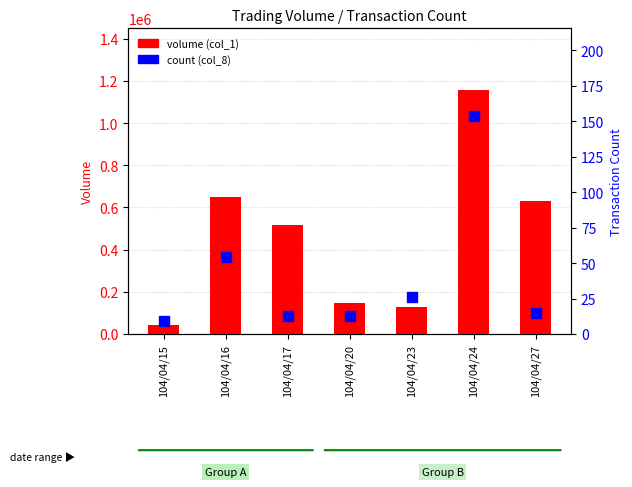

What are all the series names shown in the legend?

volume (col_1), count (col_8)